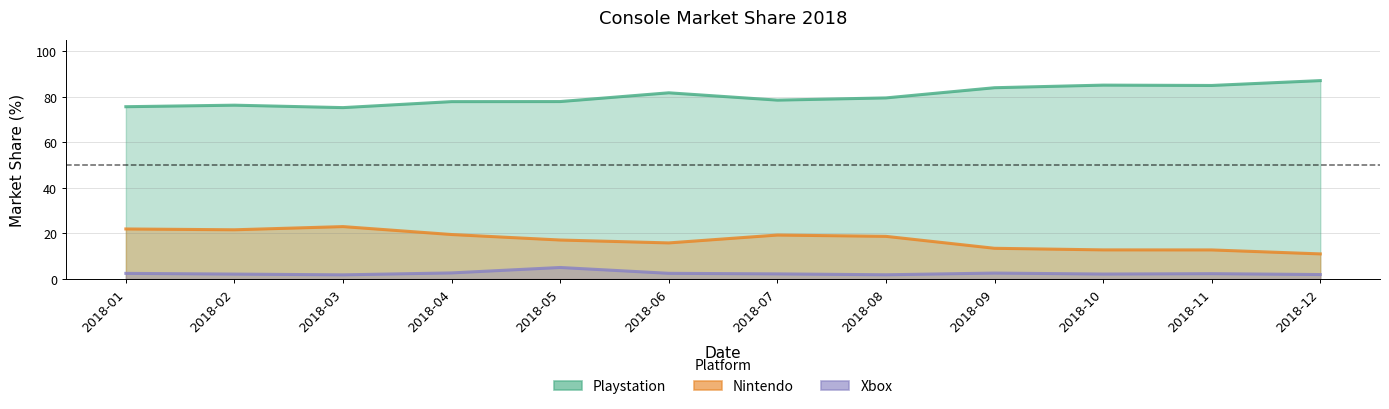

How many categories are shown in the chart?

12